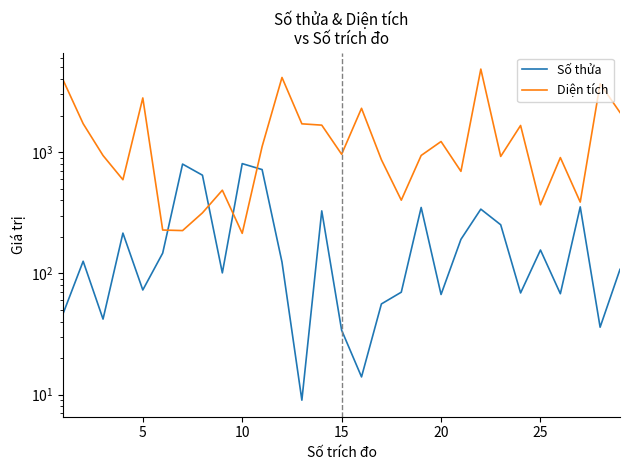

What is the total value across all series at 10?

981.0